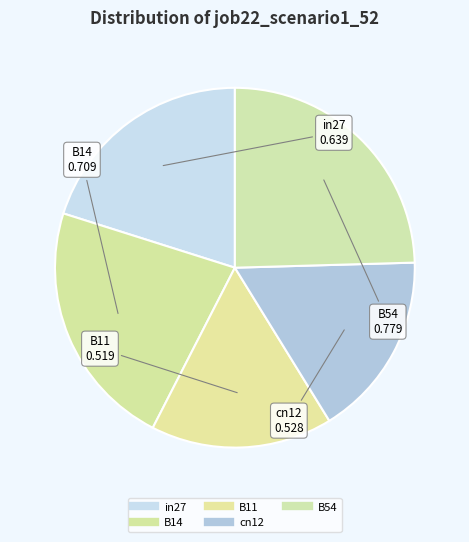

How many slices are in this pie chart?

5